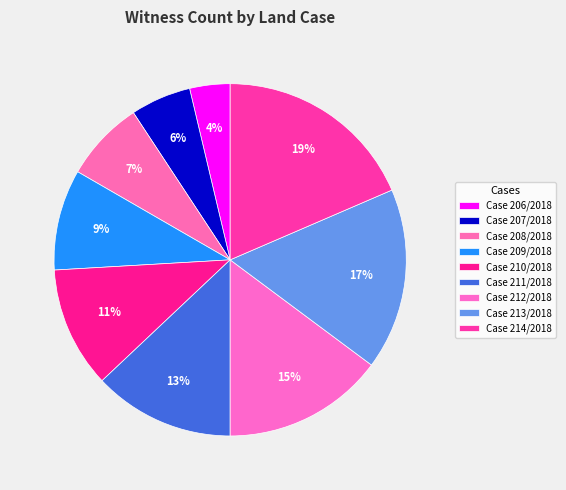

How many slices are in this pie chart?

9